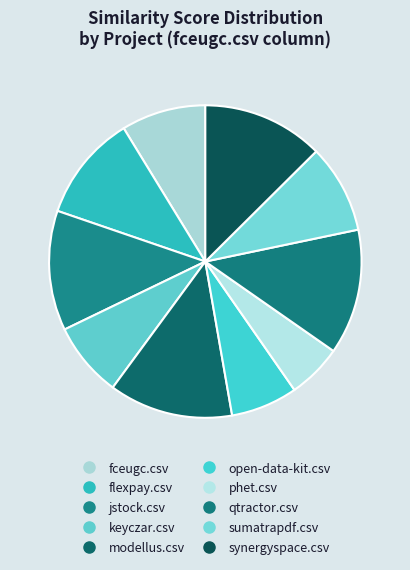

To the nearest percent, what percentage of the pie is phet.csv?

6%